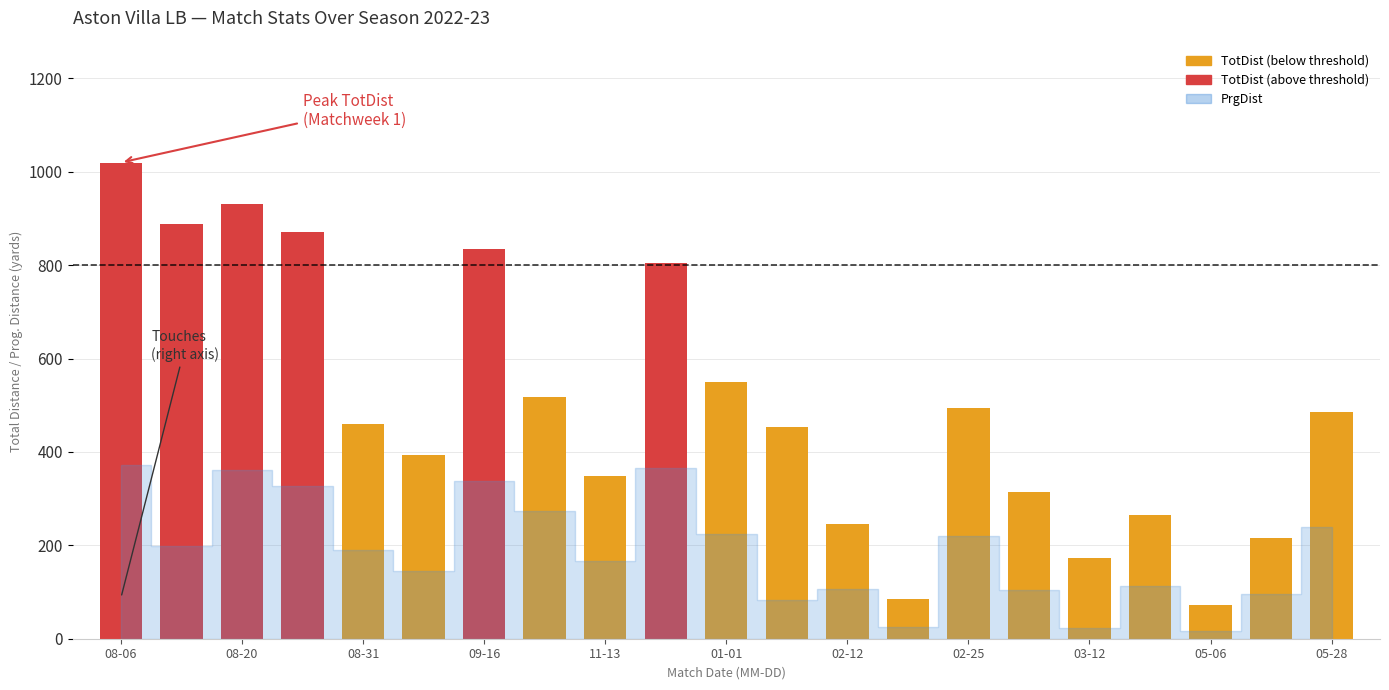

What is the average value?

496